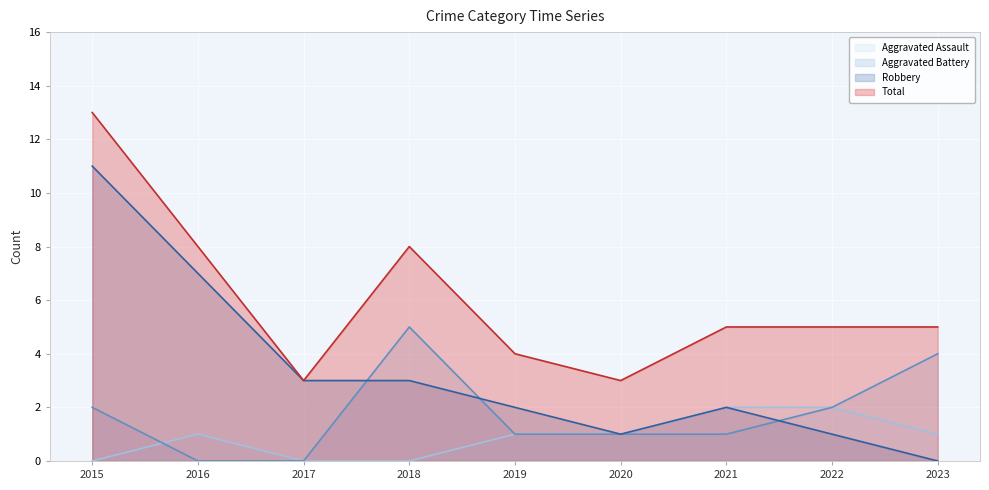

What is the total value across all series at 2023?

10